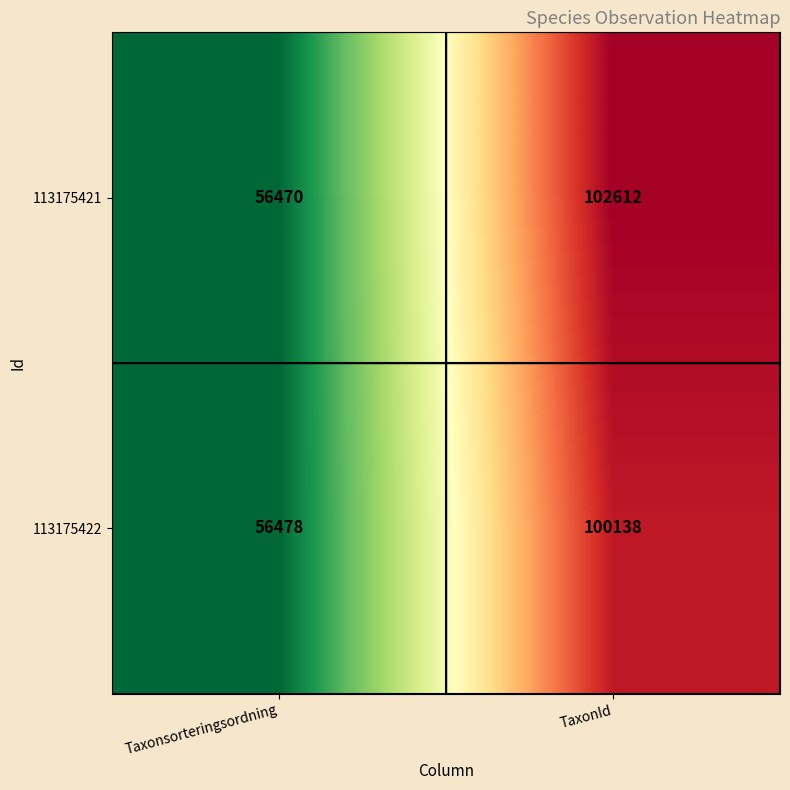

How many data points does each series have?

2